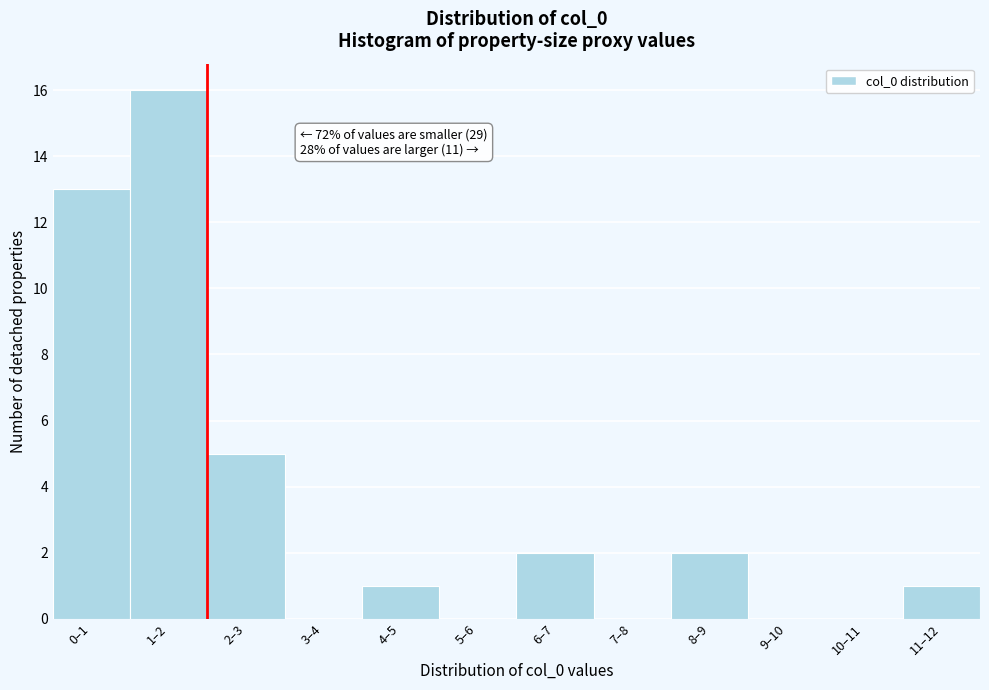

Reading left to right, what are all the values shown in this chart?

0–1=13	1–2=16	2–3=5	3–4=0	4–5=1	5–6=0	6–7=2	7–8=0	8–9=2	9–10=0	10–11=0	11–12=1